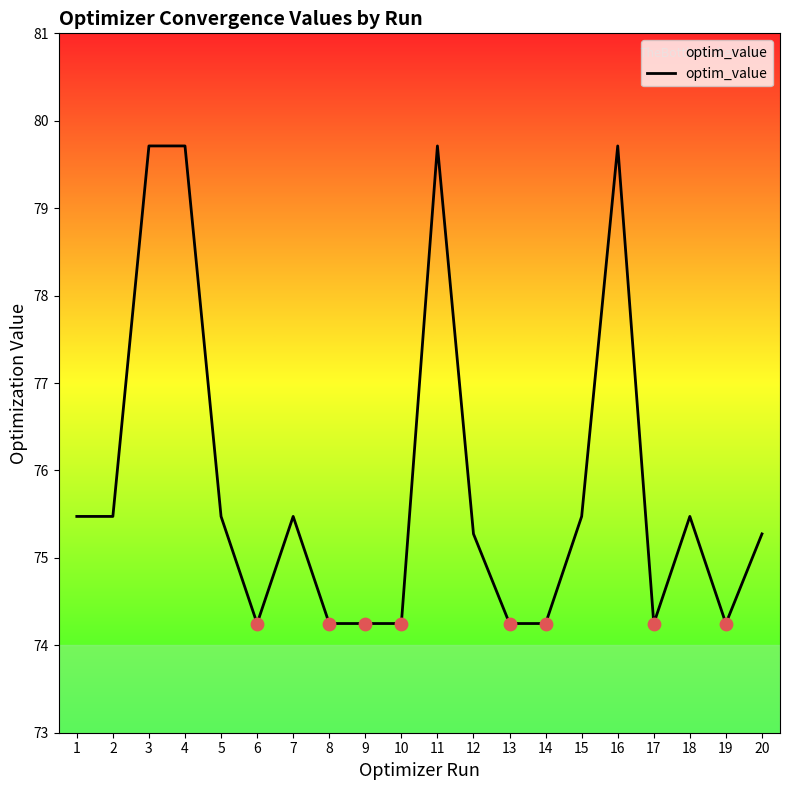

Which has a higher value, 12 or 6?

12